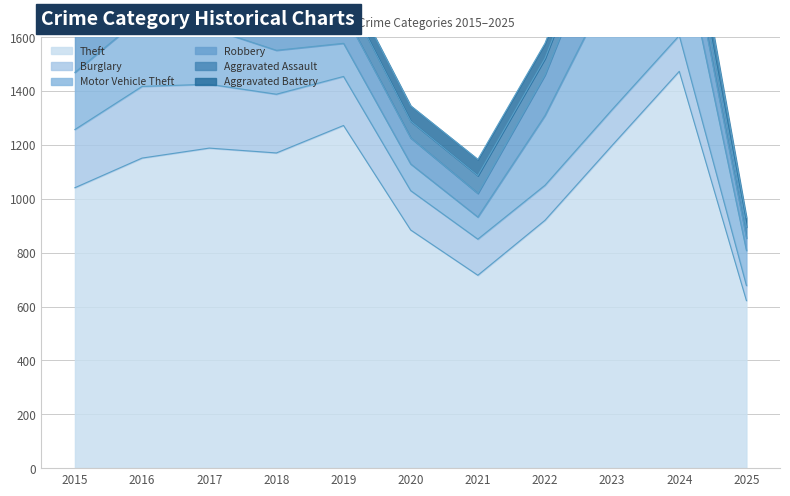

Between 2016 and 2023, which is larger?

2023